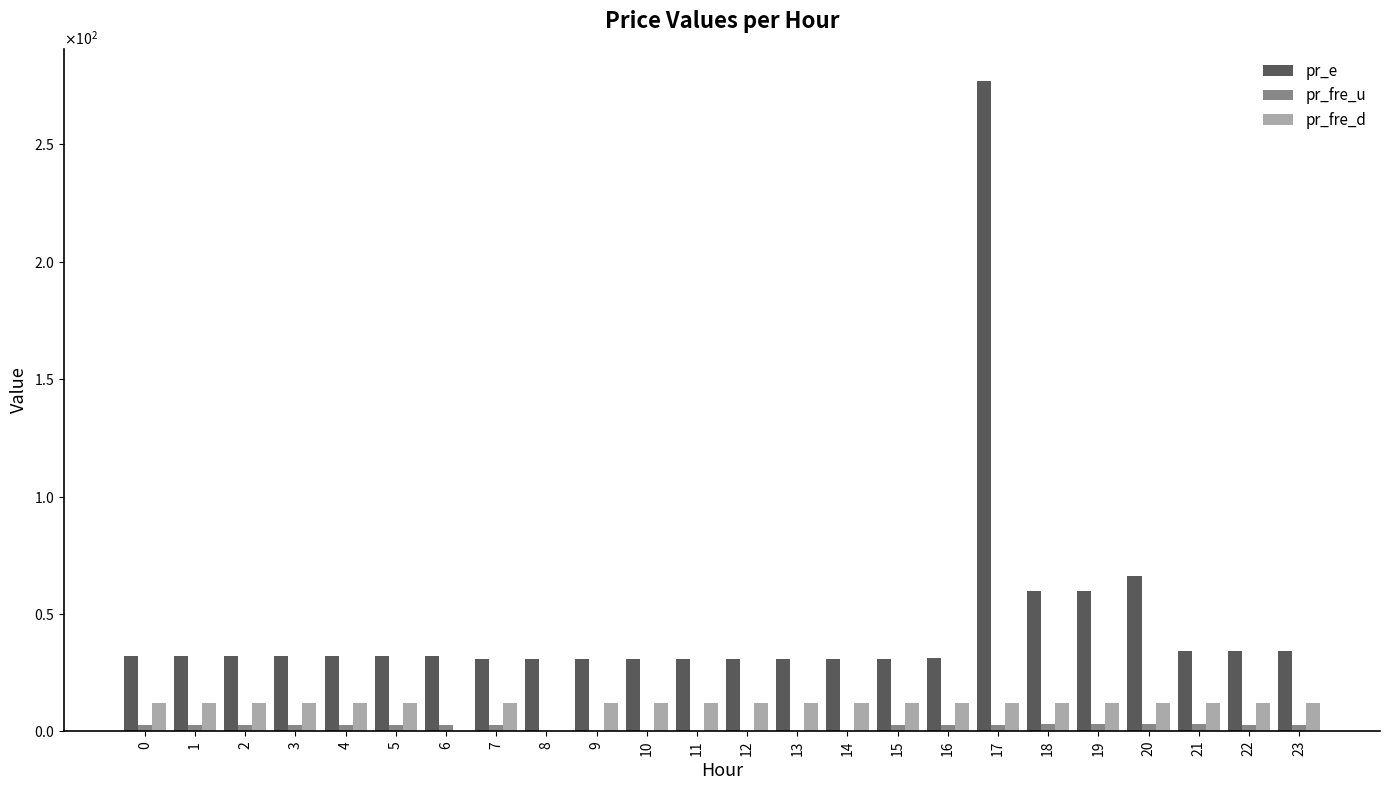

What is the value of the pr_fre_u bar at the 22nd from the left?

3.0